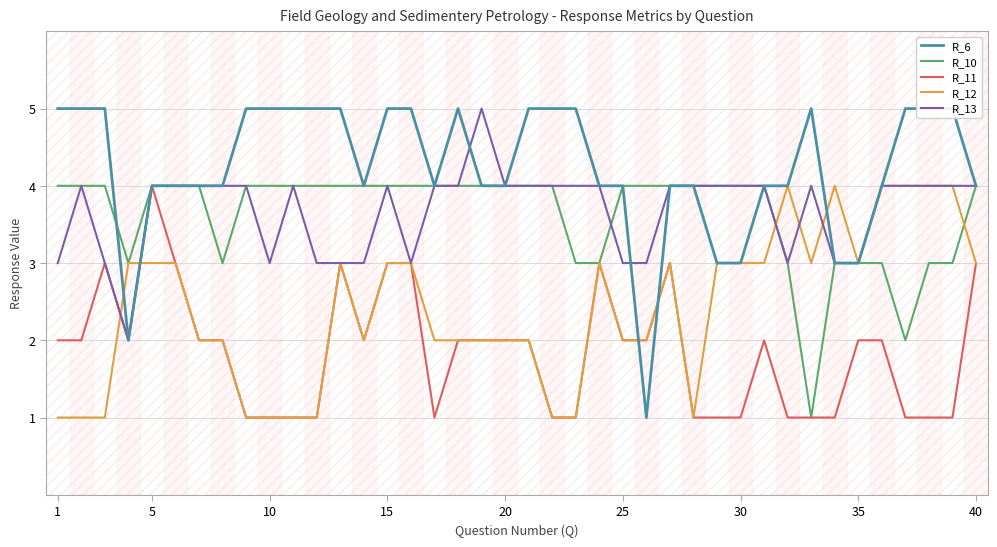

True or false: R_10 has more than 0 interior local peaks.

False